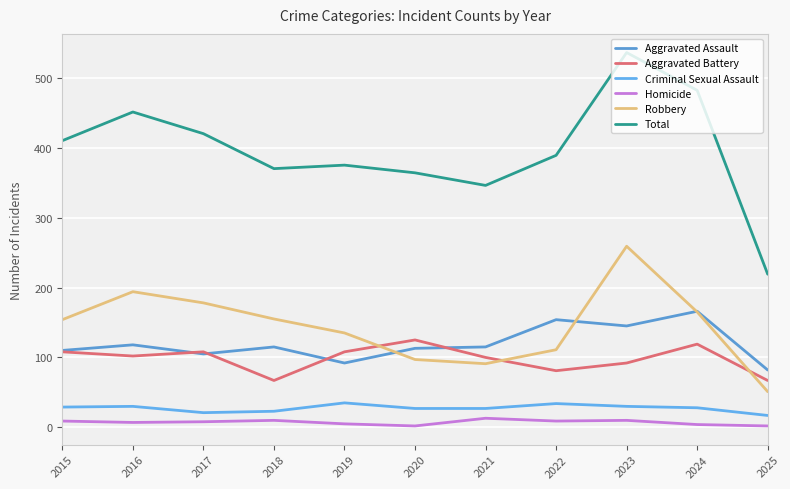

True or false: Robbery and Criminal Sexual Assault cross at least once.

False